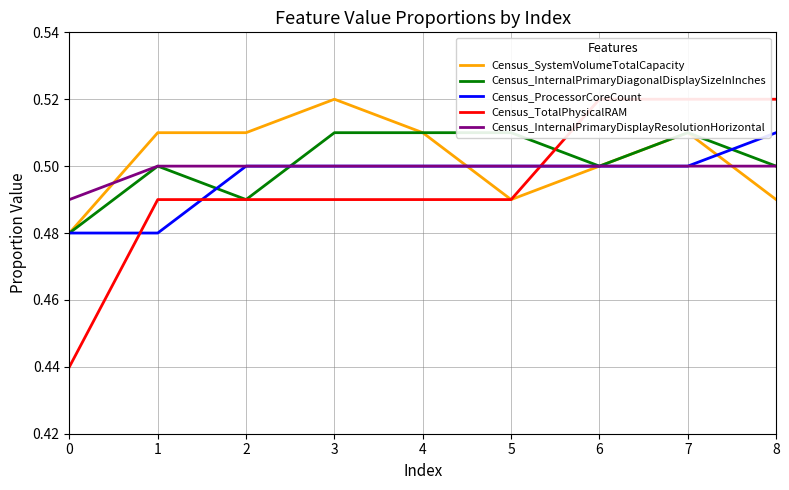

Reading right to left, what are all the values shown in this chart?

Census_SystemVolumeTotalCapacity: 0.5	0.5	0.5	0.5	0.5	0.5	0.5	0.5	0.5
Census_InternalPrimaryDiagonalDisplaySizeInInches: 0.5	0.5	0.5	0.5	0.5	0.5	0.5	0.5	0.5
Census_ProcessorCoreCount: 0.5	0.5	0.5	0.5	0.5	0.5	0.5	0.5	0.5
Census_TotalPhysicalRAM: 0.5	0.5	0.5	0.5	0.5	0.5	0.5	0.5	0.4
Census_InternalPrimaryDisplayResolutionHorizontal: 0.5	0.5	0.5	0.5	0.5	0.5	0.5	0.5	0.5